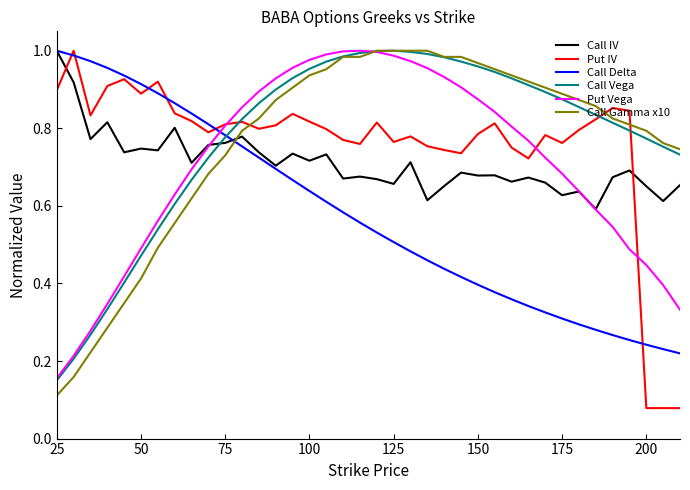

True or false: Call Gamma x10 and Call Delta cross at least once.

True